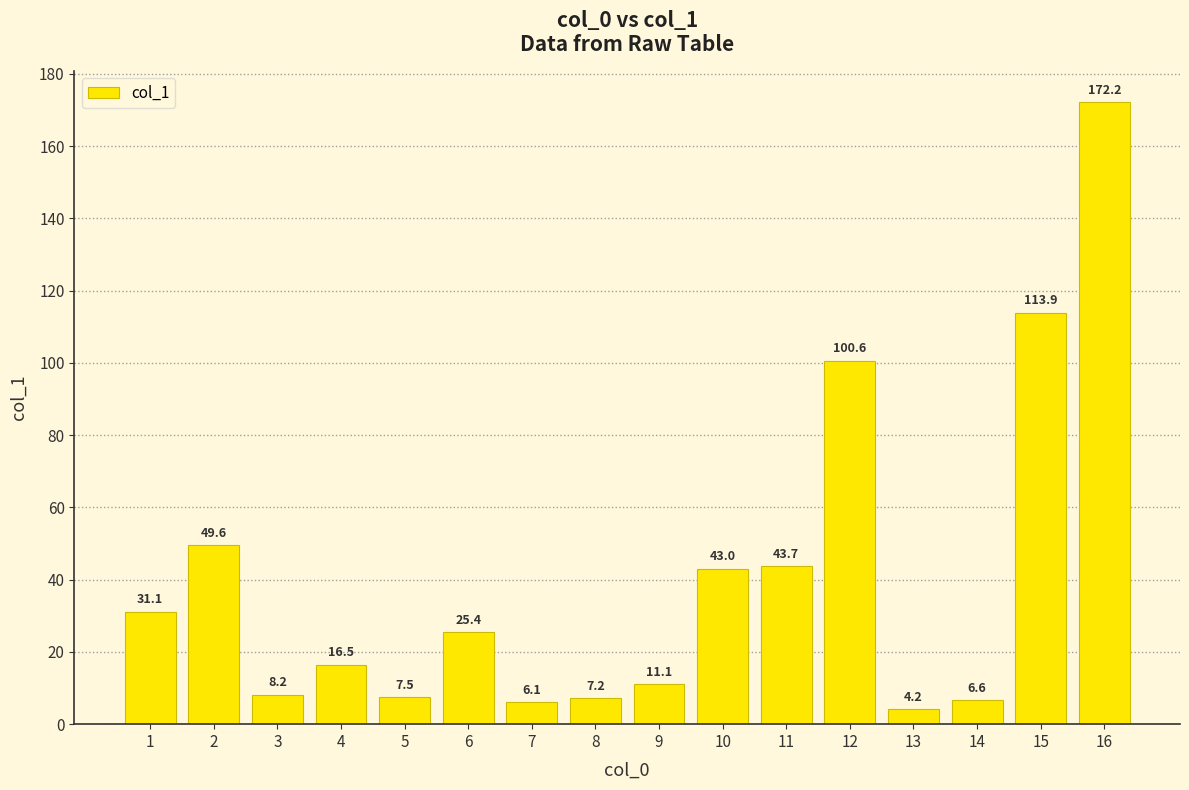

Which label corresponds to the largest value in the chart?

16